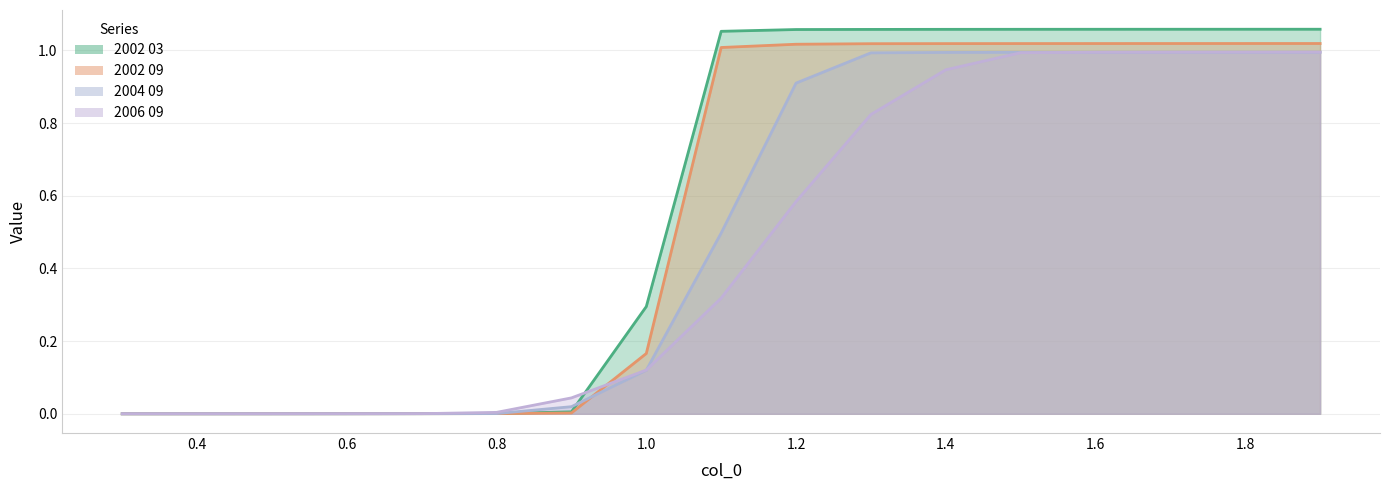

How many series are shown in this chart?

4